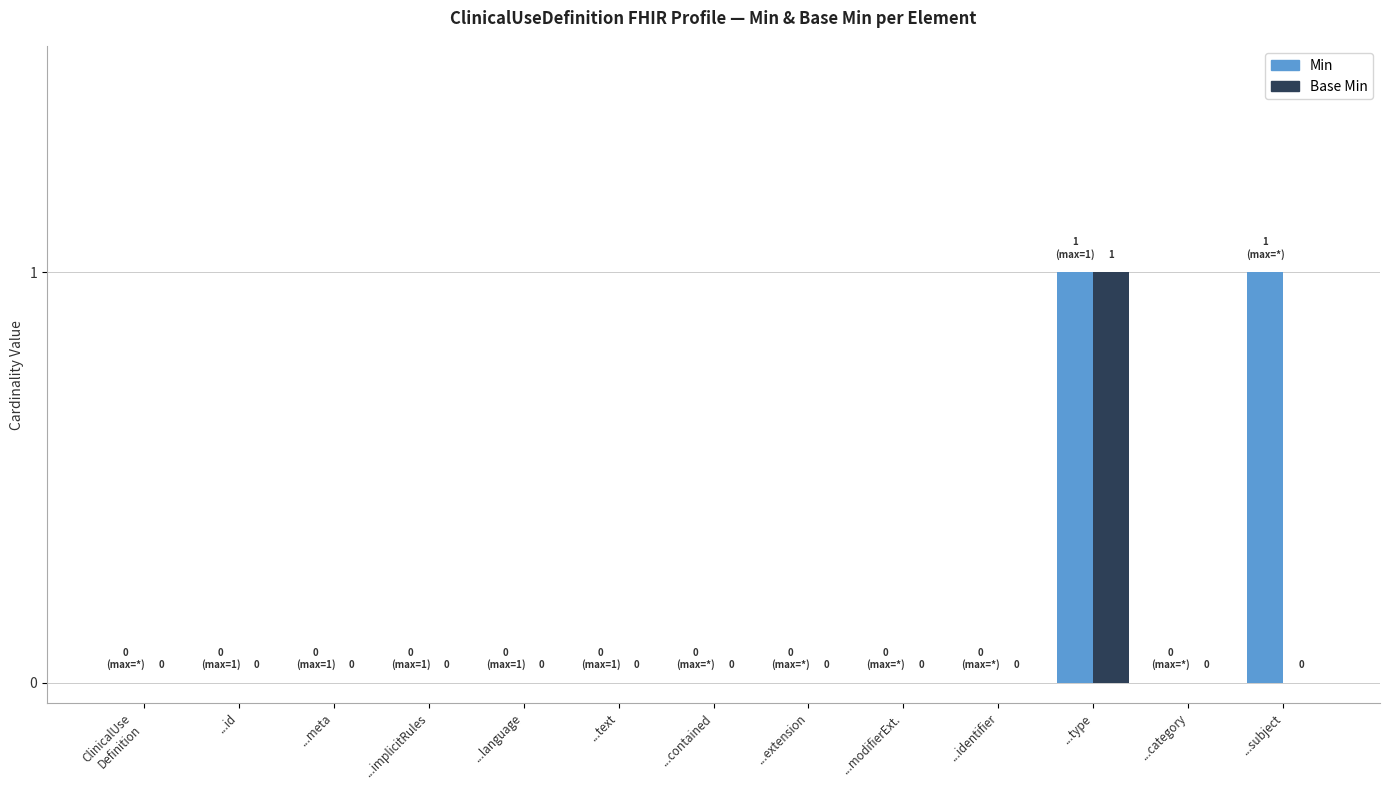

The Min series shows 1 at ...text. True or false?

False